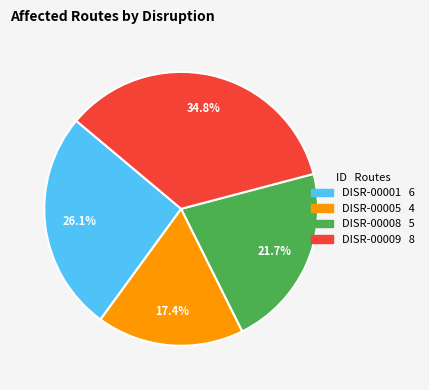

Count the number of slices in the pie.

4